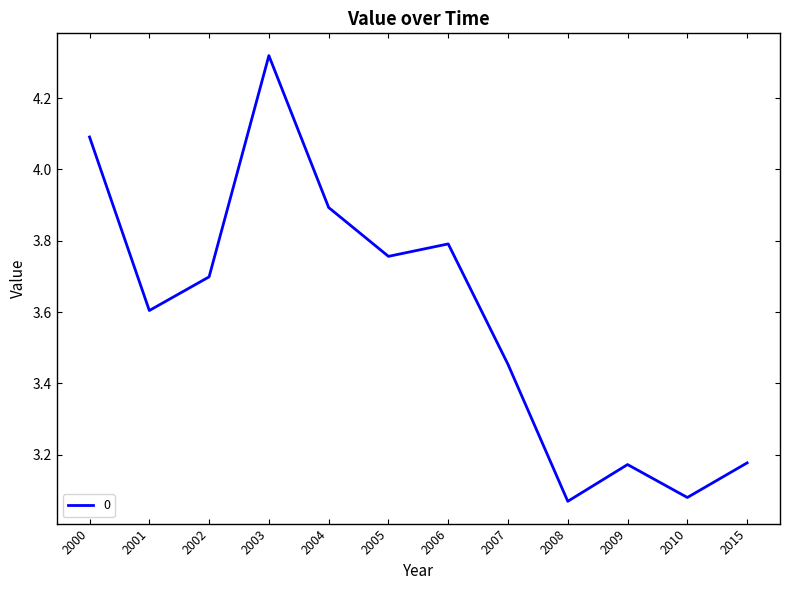

Does the chart have visible grid lines?

No